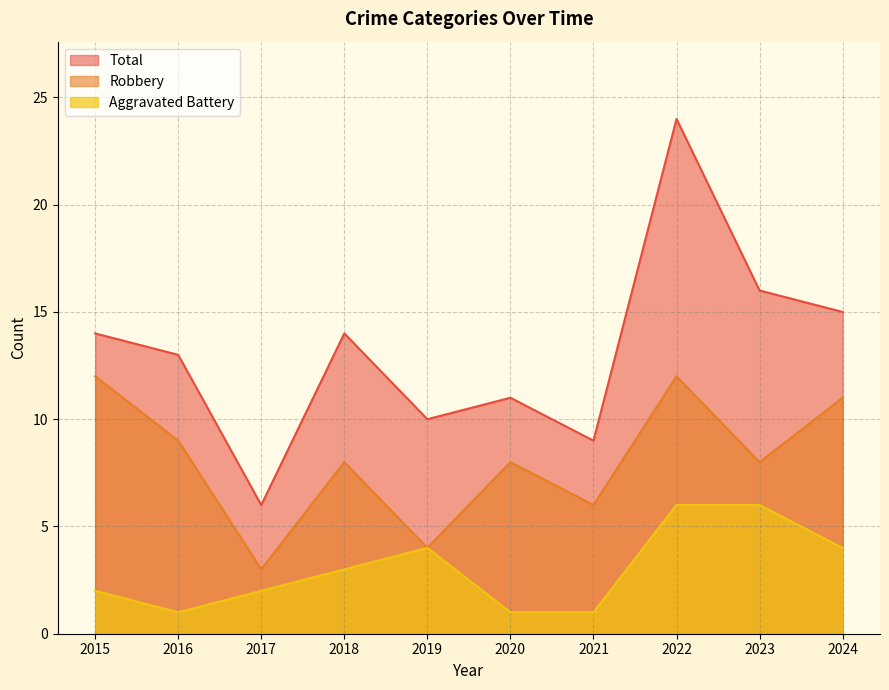

How many interior local peaks does the Total series have?

3